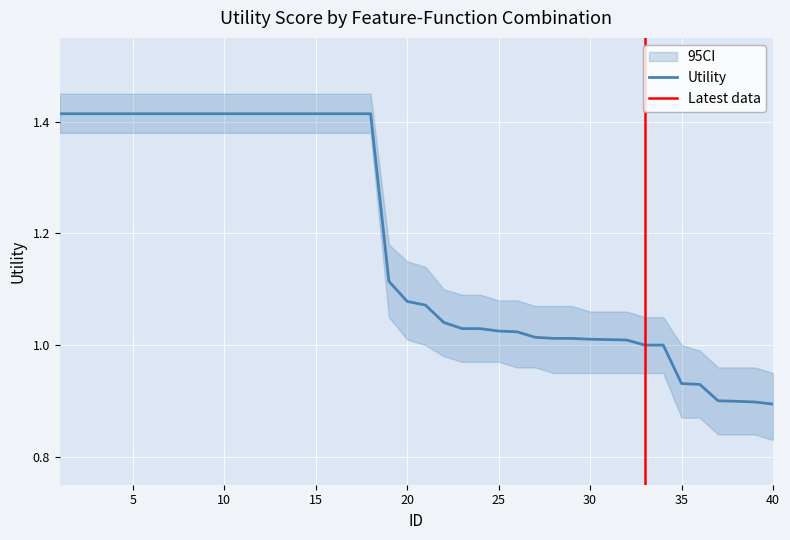

How many lines are shown in the chart?

1